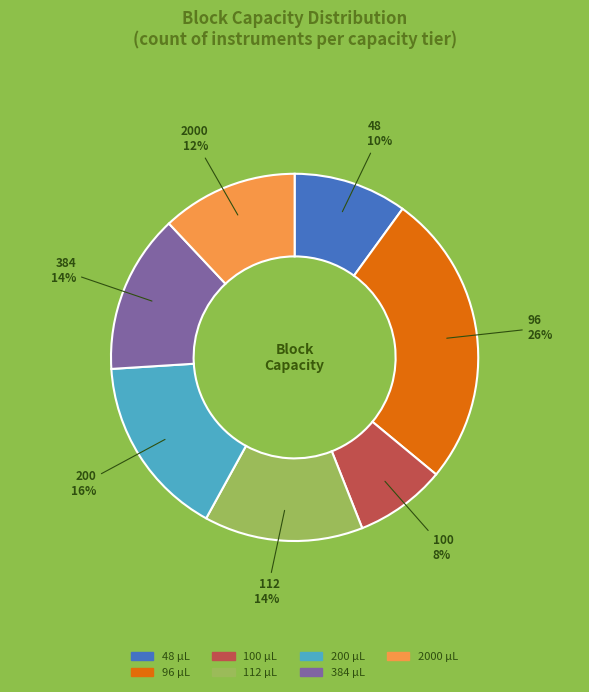

Does any single category account for the majority?

No